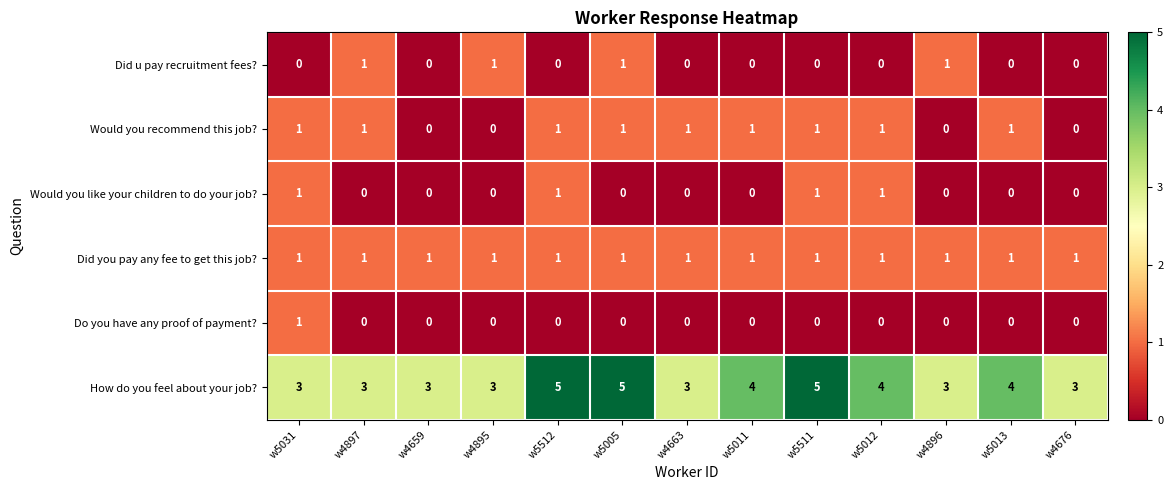

What is the greatest value displayed?

5